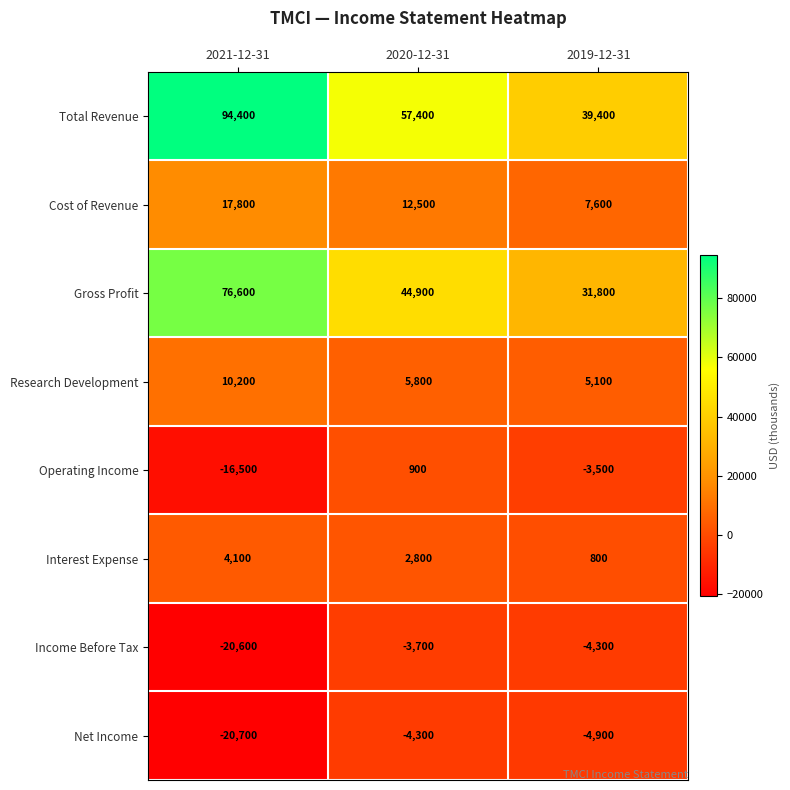

What value does the Income Before Tax series have at 2021-12-31, to the nearest 50?

-20600